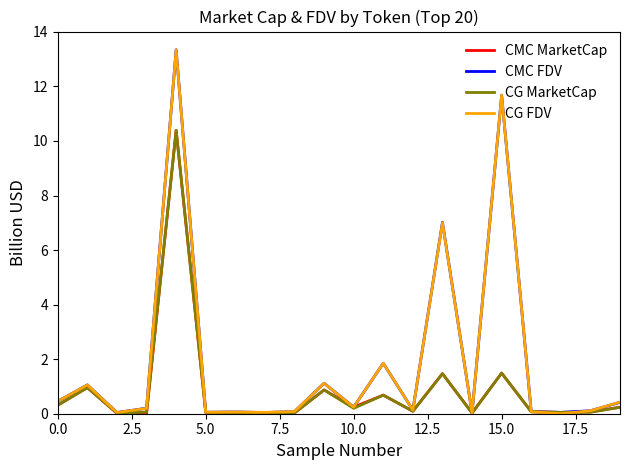

In CG MarketCap, how many points are lower than both neighbors (excluding endpoints)?

7